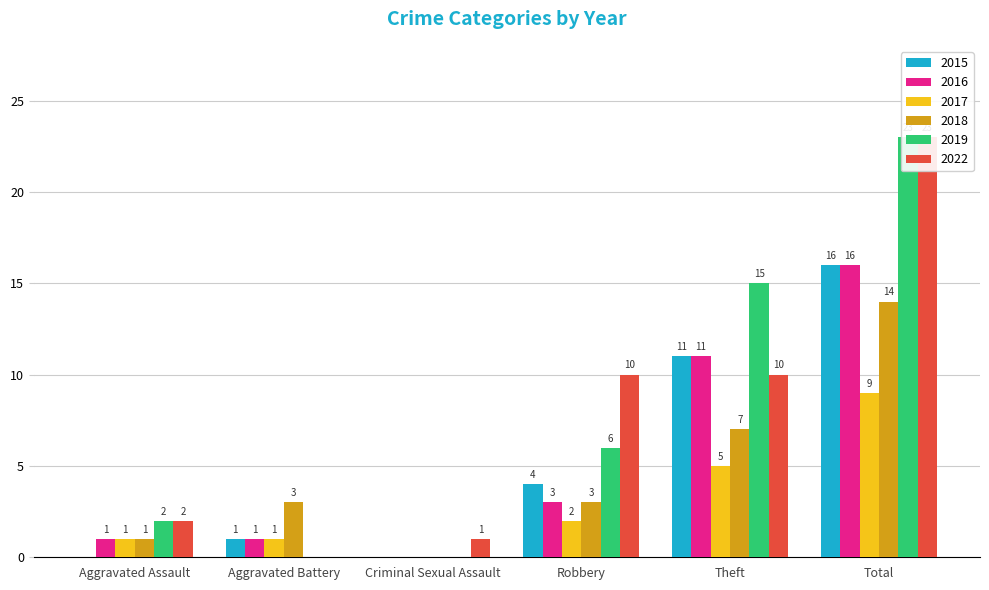

What is the maximum value for 2022?

23